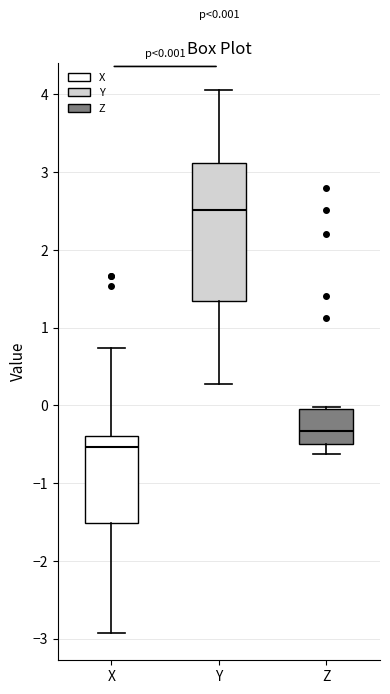

Comparing the boxes themselves (not the whiskers), which one is the tallest?

Y